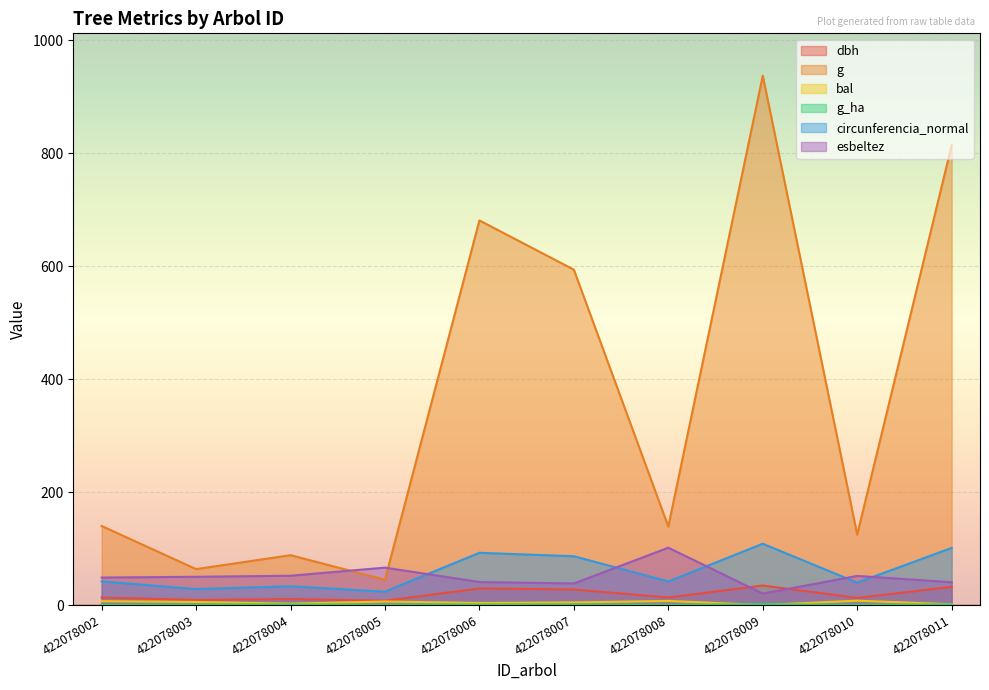

Reading left to right, transcribe all the data shown in this chart.

dbh: 422078002=13.3	422078003=9.0	422078004=10.6	422078005=7.5	422078006=29.4	422078007=27.5	422078008=13.3	422078009=34.5	422078010=12.6	422078011=32.2
g: 422078002=140.0	422078003=63.6	422078004=88.2	422078005=44.8	422078006=681.2	422078007=594.0	422078008=138.9	422078009=937.5	422078010=124.7	422078011=814.3
bal: 422078002=6.8	422078003=5.4	422078004=2.5	422078005=6.2	422078006=3.6	422078007=4.6	422078008=7.2	422078009=0.0	422078010=7.7	422078011=1.3
g_ha: 422078002=0.5	422078003=0.8	422078004=1.1	422078005=0.6	422078006=1.0	422078007=0.8	422078008=0.4	422078009=1.3	422078010=0.4	422078011=1.1
circunferencia_normal: 422078002=41.9	422078003=28.3	422078004=33.3	422078005=23.7	422078006=92.5	422078007=86.4	422078008=41.8	422078009=108.5	422078010=39.6	422078011=101.2
esbeltez: 422078002=48.7	422078003=50.0	422078004=51.9	422078005=66.2	422078006=40.8	422078007=38.2	422078008=101.5	422078009=20.3	422078010=51.6	422078011=40.4